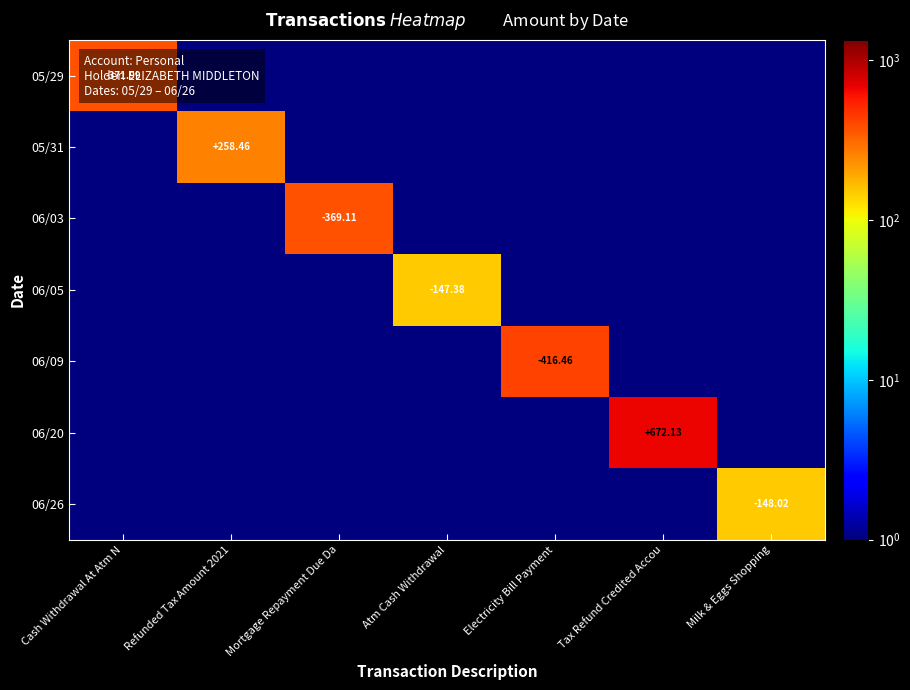

At which label is 06/26 closest to 74?

Cash Withdrawal At Atm N